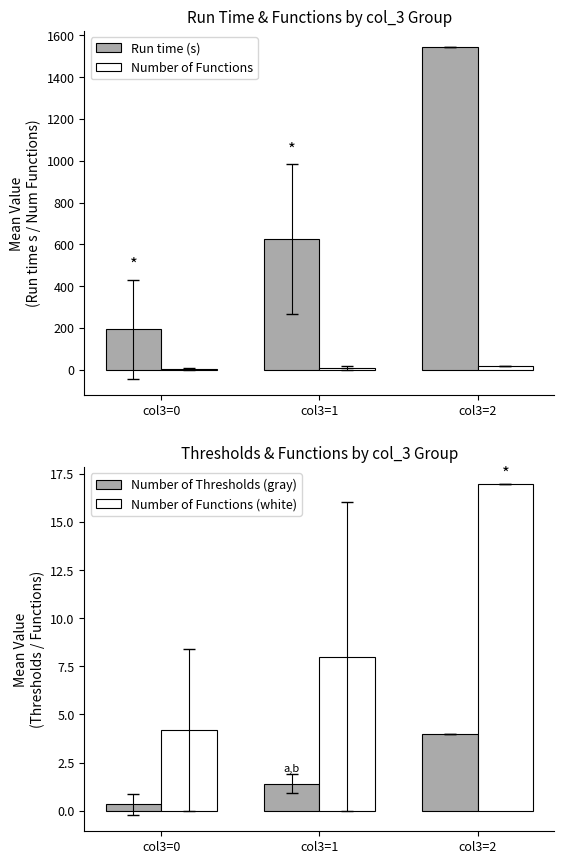

What is the sum of the Number of Thresholds (gray) values at col3=0 and col3=1?

1.7